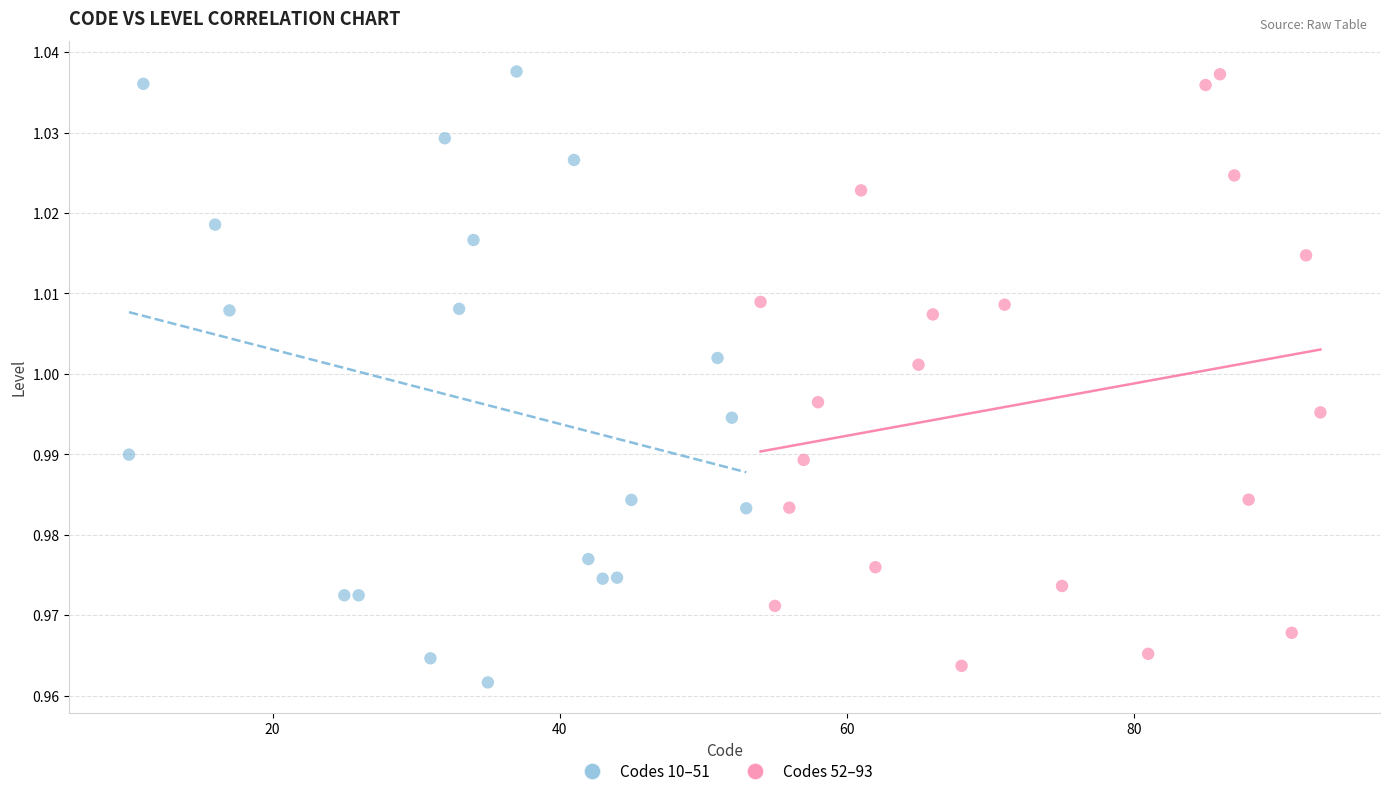

What are all the series names shown in the legend?

Codes 10–51, Codes 52–93